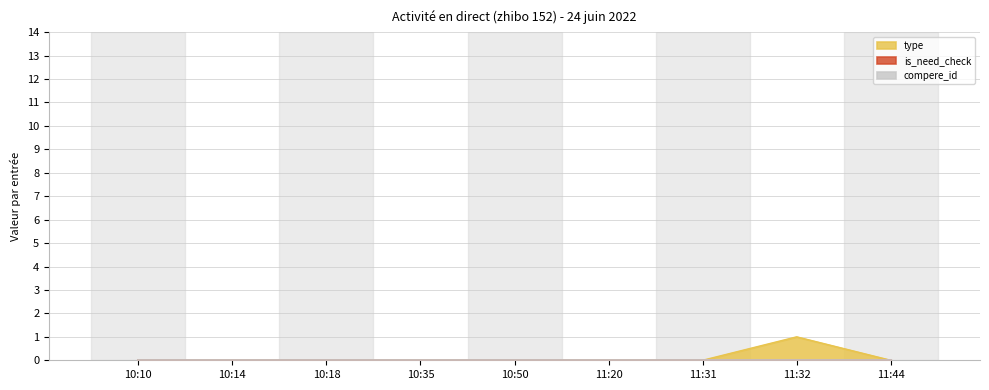

How many interior local peaks does the type series have?

1